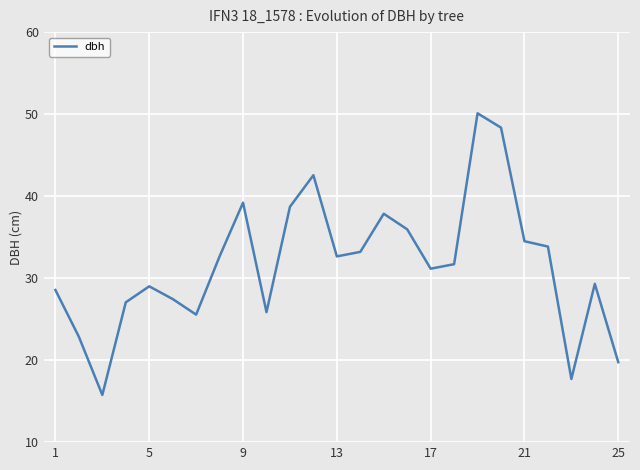

What is the difference between the second highest and minimum values?

32.6